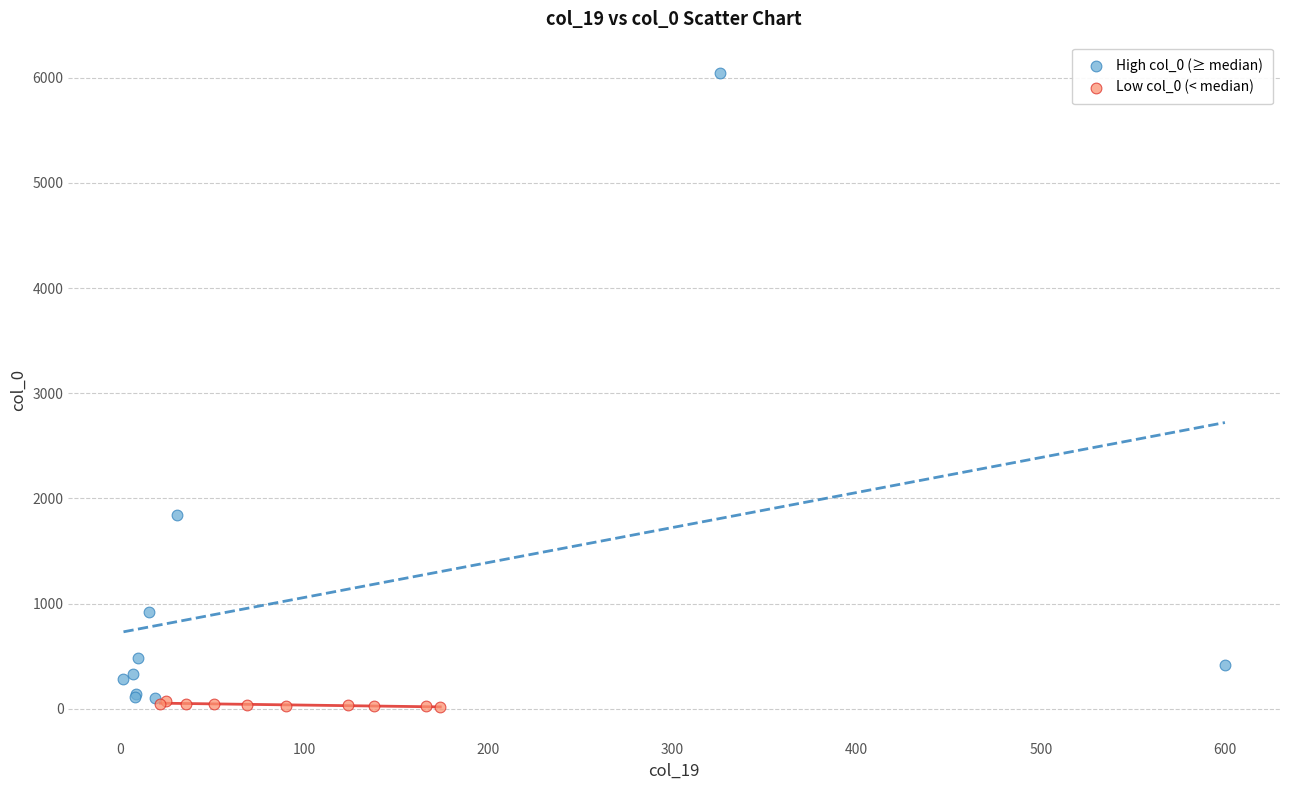

Which series reaches the maximum Y coordinate?

High col_0 (≥ median)